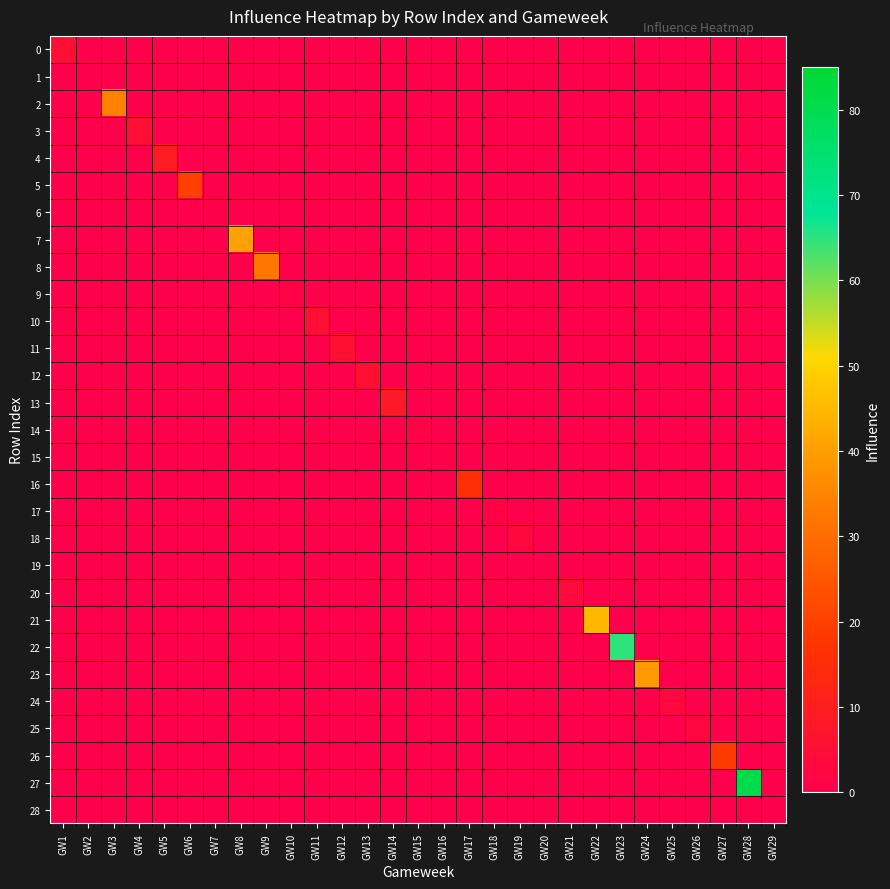

Which series changed the most between GW5 and GW29?

4